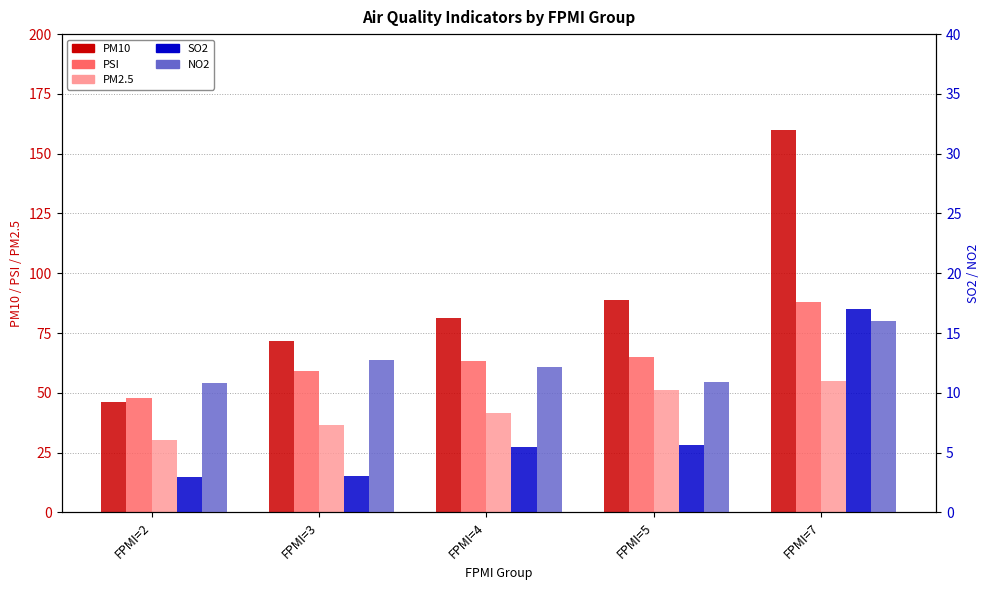

What is the value of the SO2 bar at the 1st from the left?

3.0